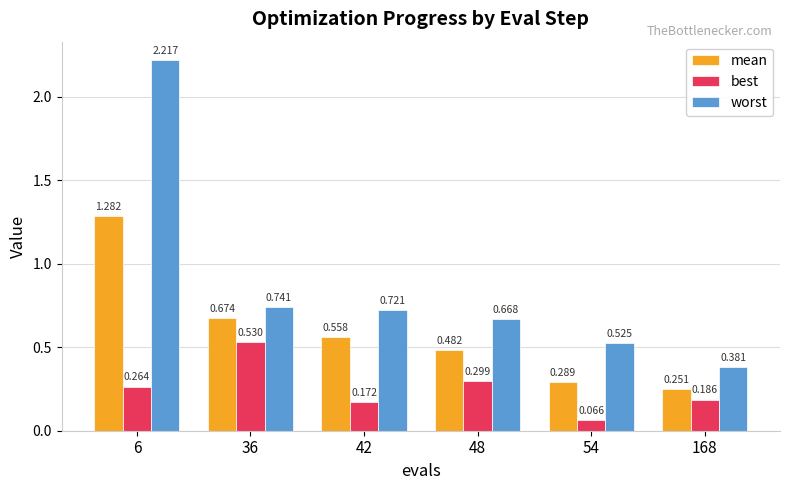

Which series changed the most between 6 and 168?

worst